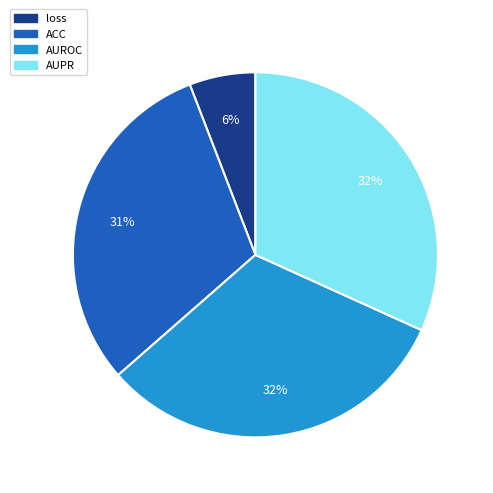

Which slice is the smallest?

loss